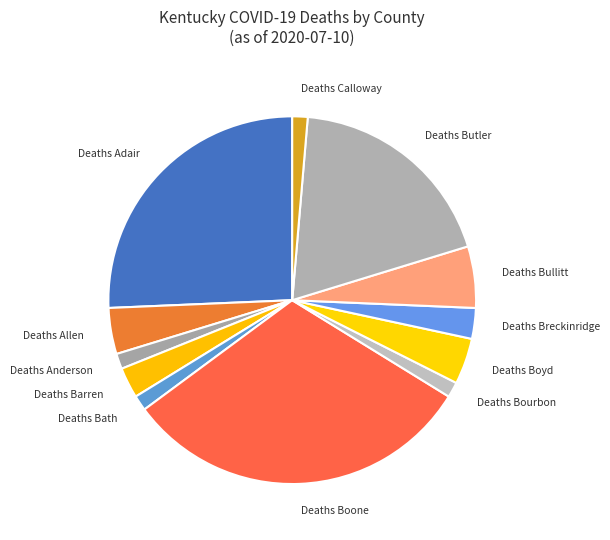

Do Deaths Boone and Deaths Bourbon together represent more than half of the pie?

No